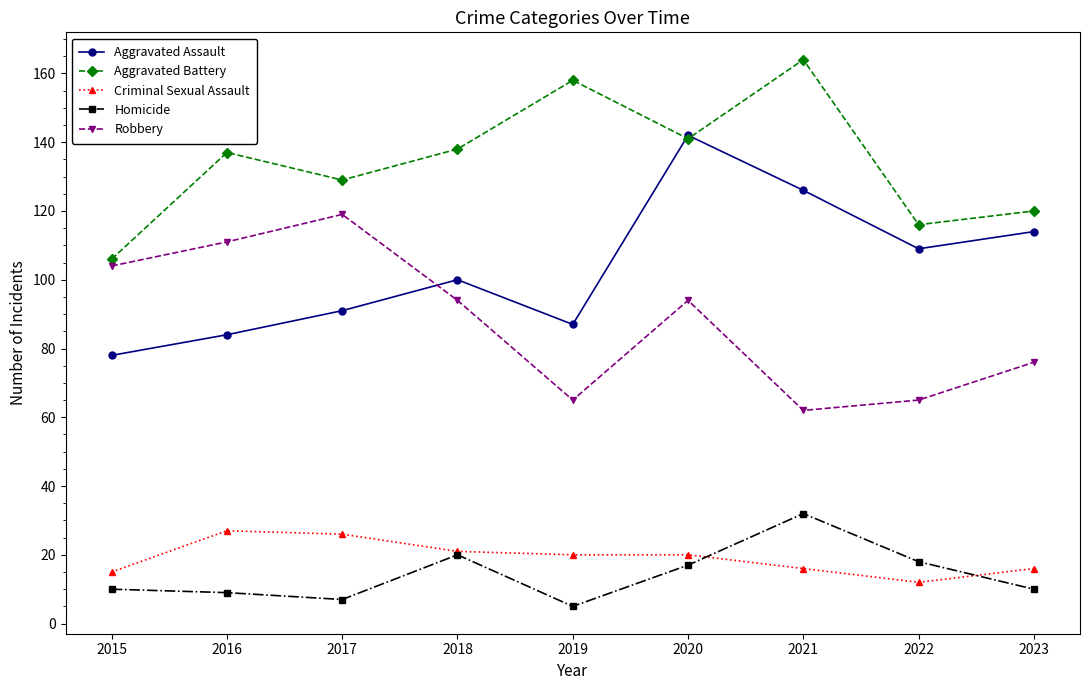

Reading left to right, extract all data points from this chart.

Aggravated Assault: 78	84	91	100	87	142	126	109	114
Aggravated Battery: 106	137	129	138	158	141	164	116	120
Criminal Sexual Assault: 15	27	26	21	20	20	16	12	16
Homicide: 10	9	7	20	5	17	32	18	10
Robbery: 104	111	119	94	65	94	62	65	76